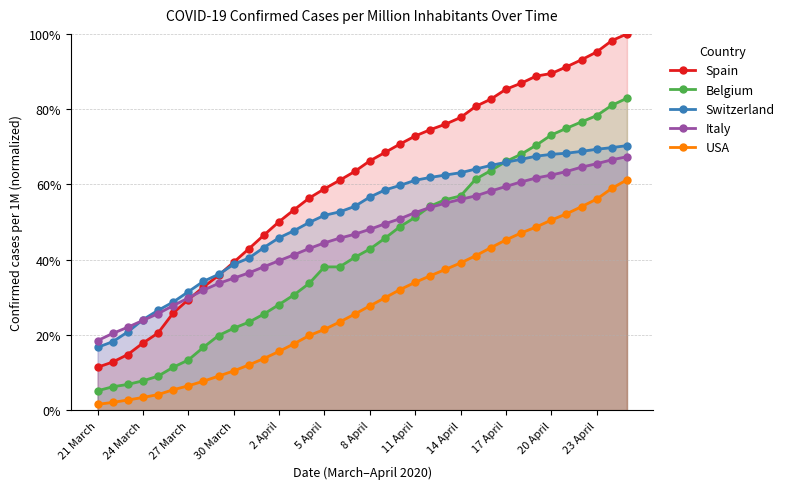

What is the maximum value for Spain?

100.0